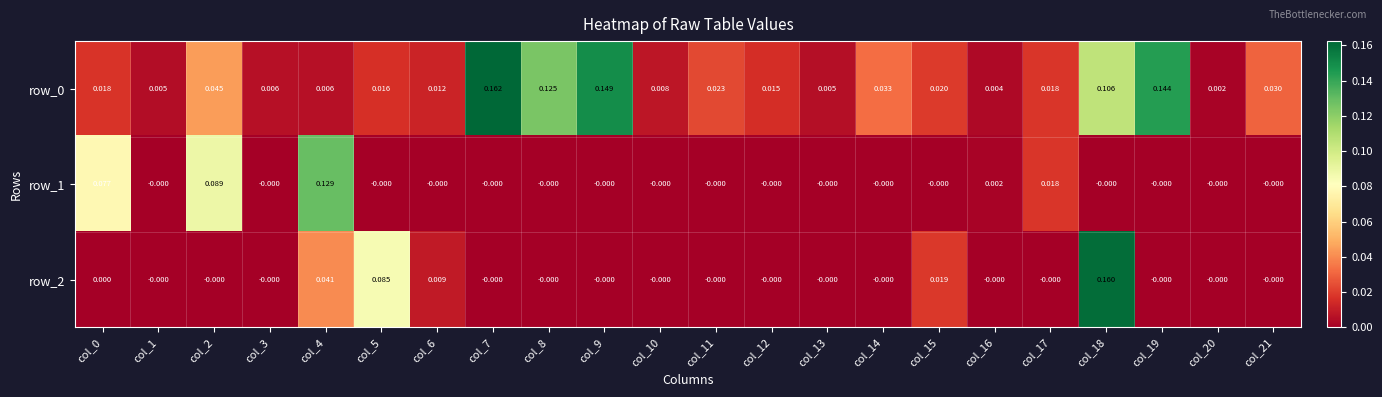

Is the value of row_0 at col_3 greater than the value of row_1 at col_3?

Yes